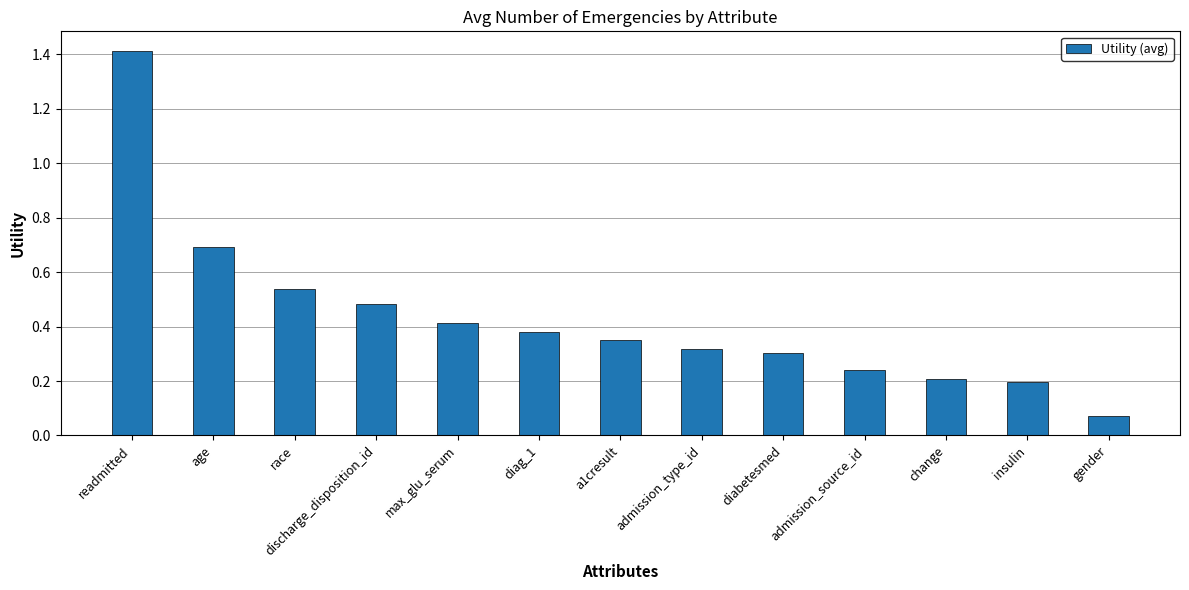

What is the difference between the maximum and minimum values?

1.3